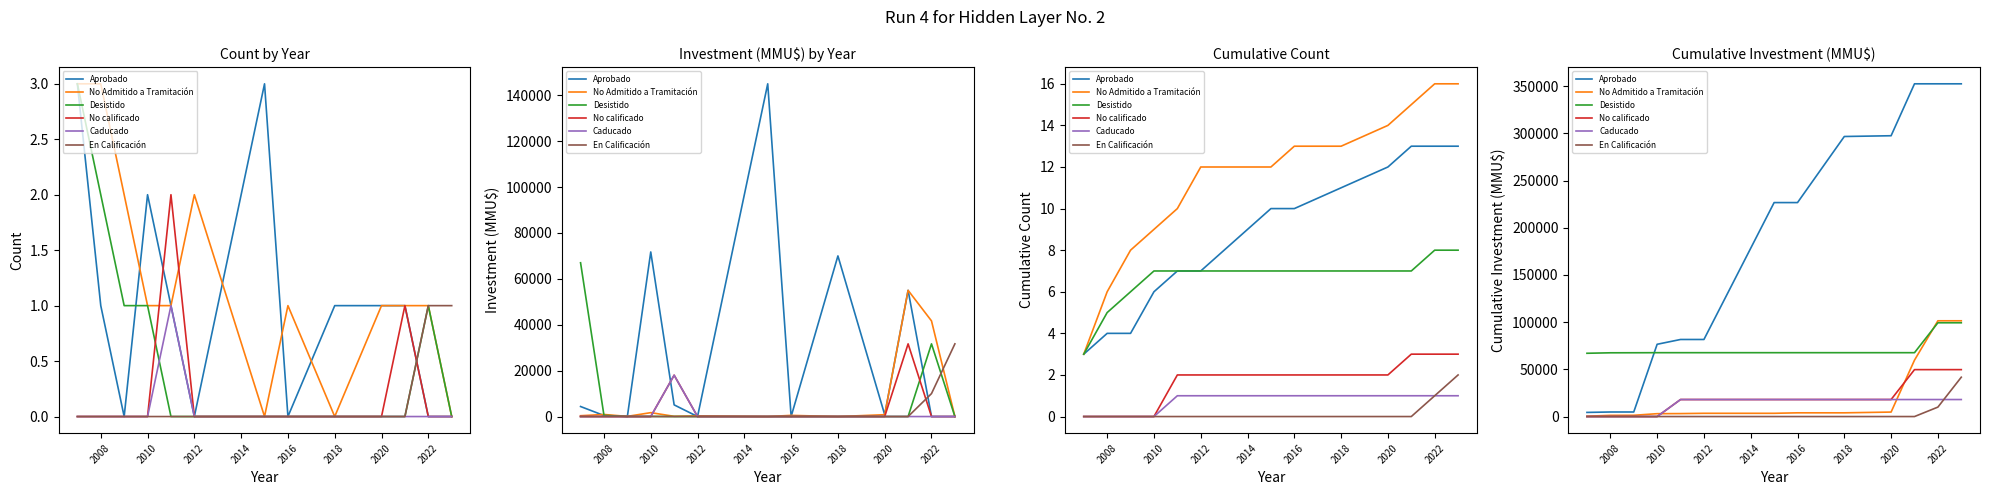

How many lines are shown in the chart?

6